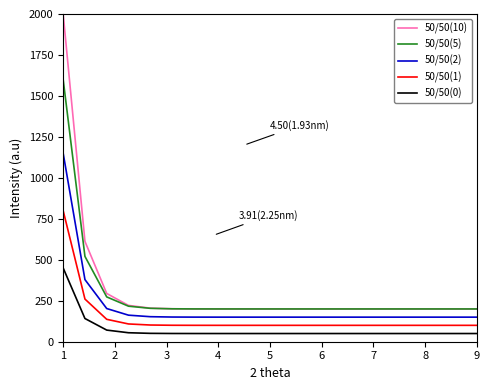

Which series has the widest spread of values?

50/50(10)